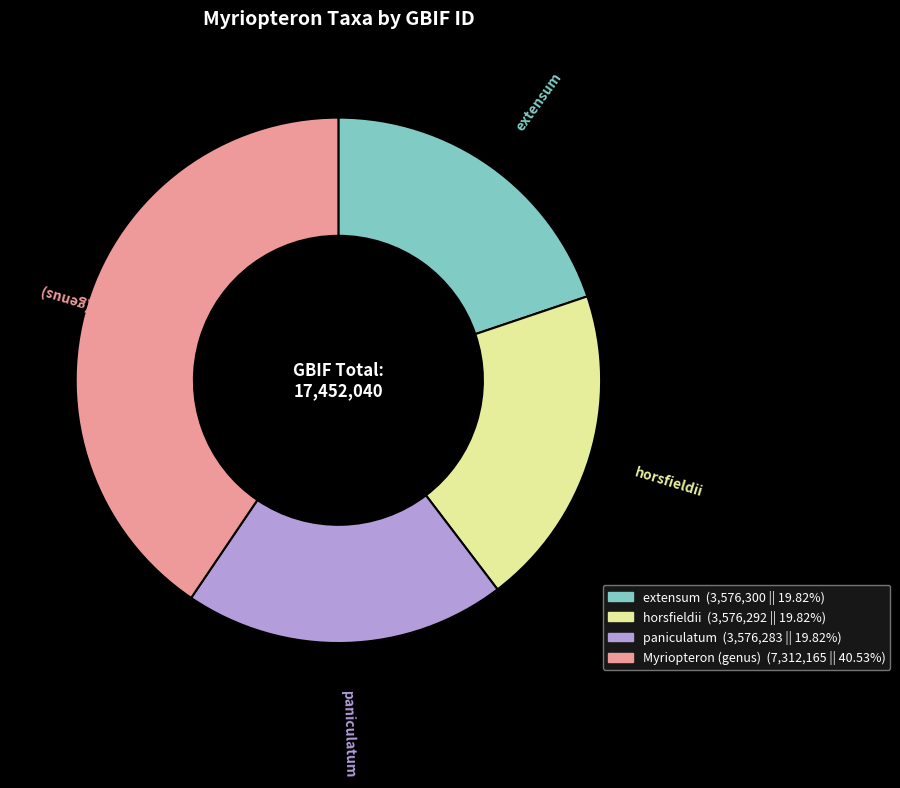

Which slice is the largest?

Myriopteron (genus)